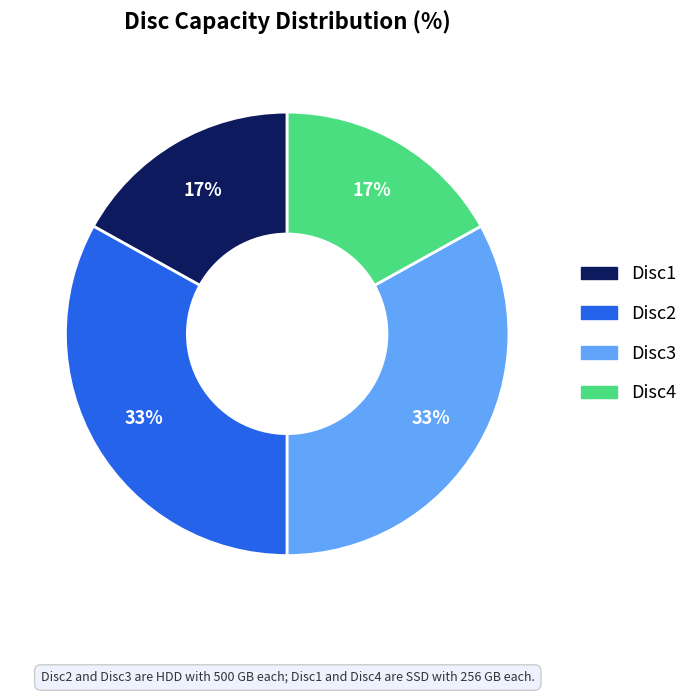

Does Disc1 represent more than half of the total?

No